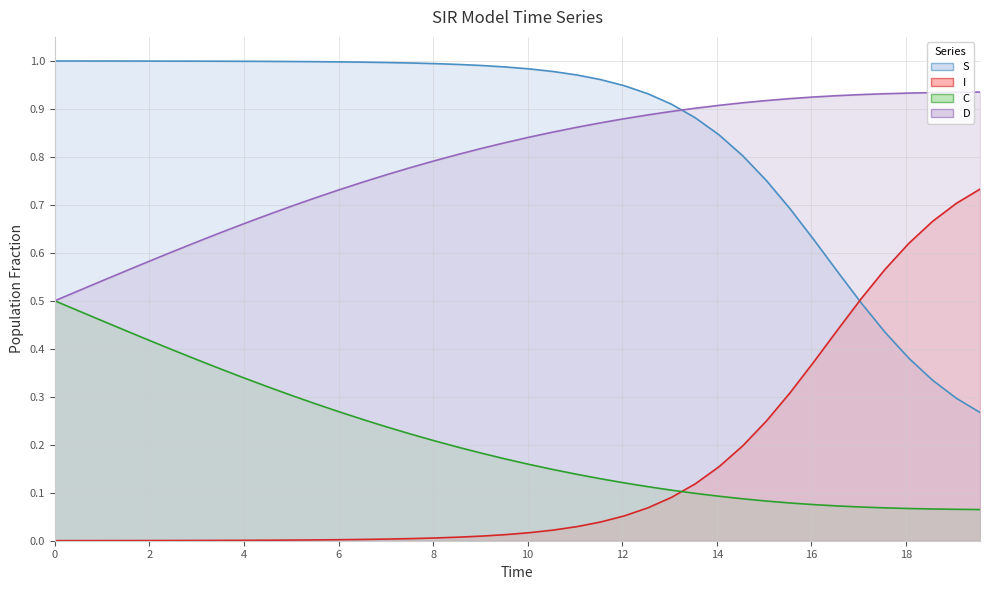

List the series in order of their peak value, highest first.

S (line), D (line), I (line), C (line)